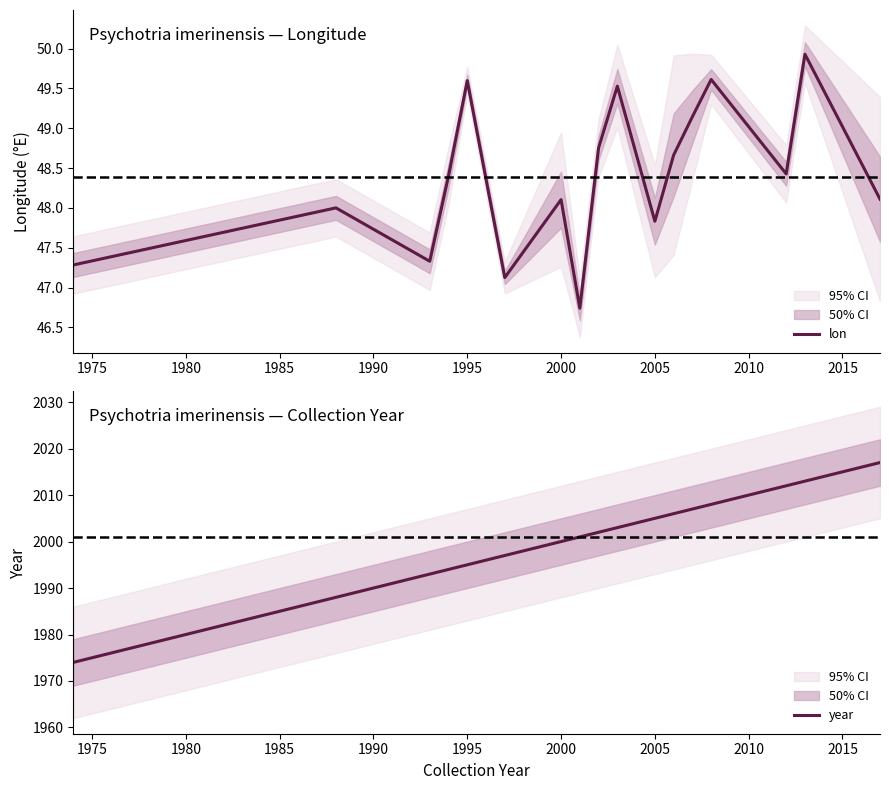

What is the maximum value for lon?

49.9